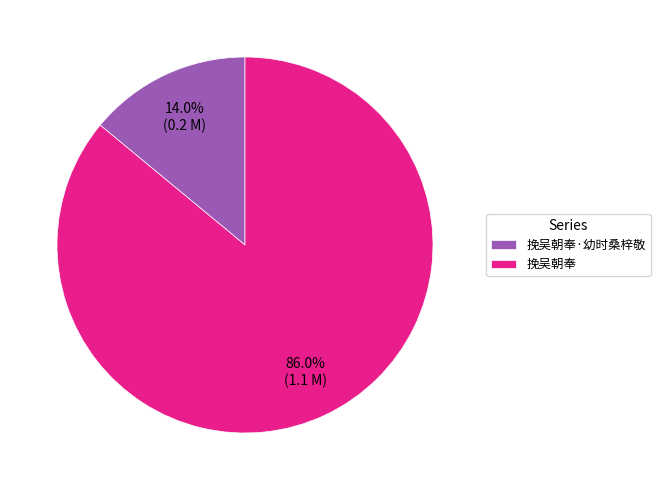

Count the number of slices in the pie.

2